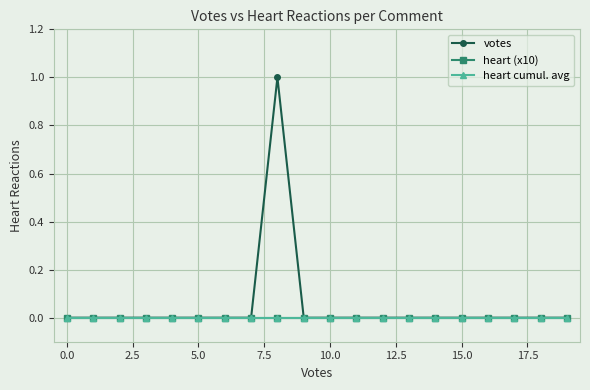

What is the greatest value displayed?

1